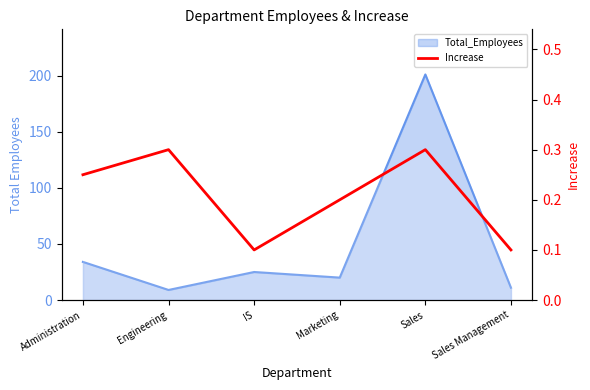

The value at Sales Management is 0.2. True or false?

False